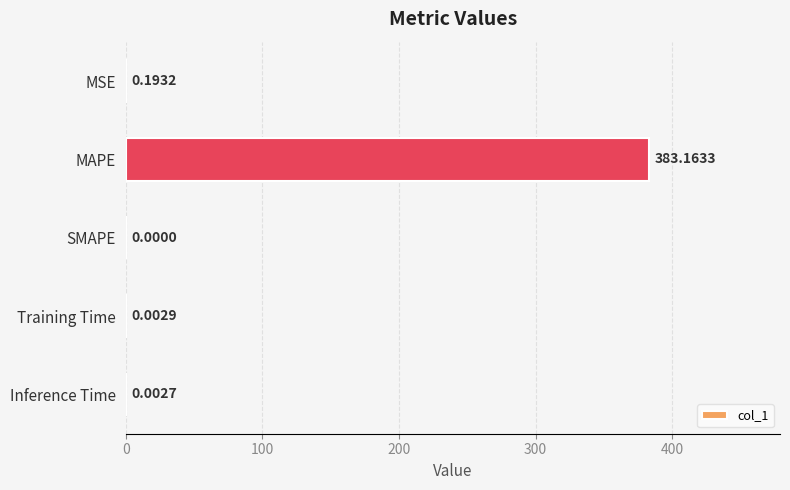

Which category has the highest value across all series?

MAPE